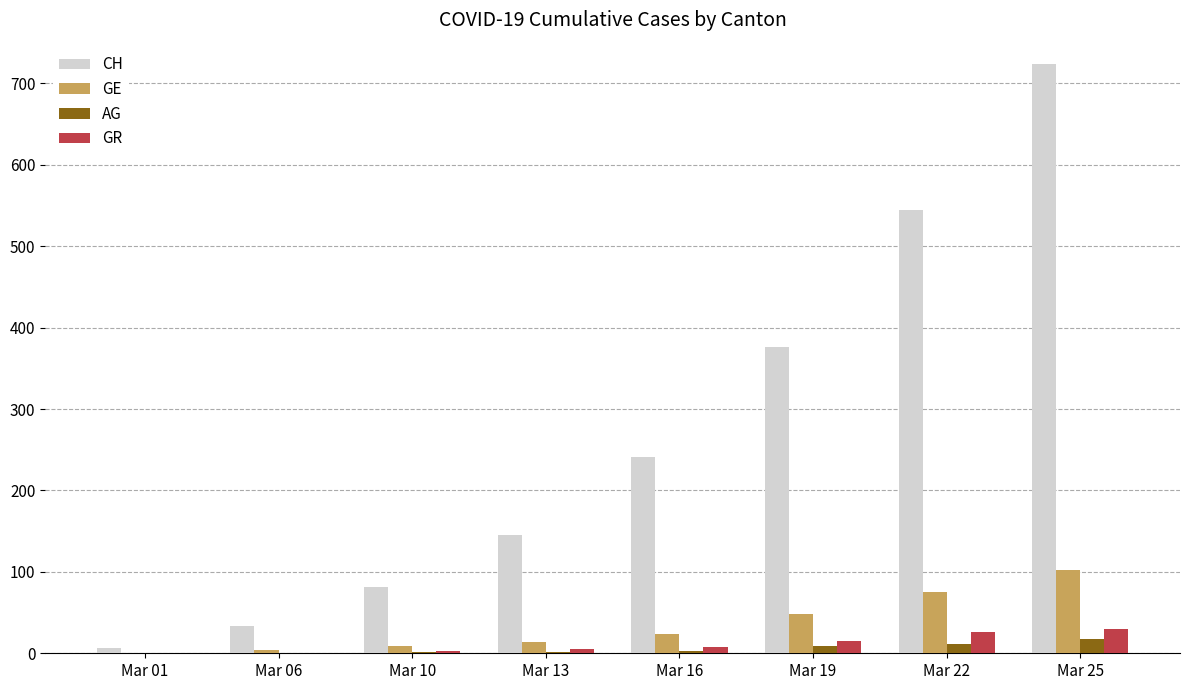

How many distinct data groups are displayed?

4